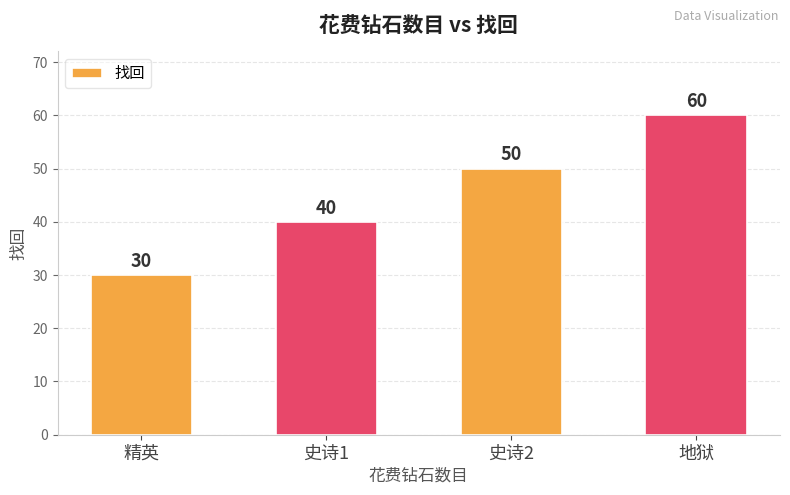

Which category has the lowest value across all series?

精英